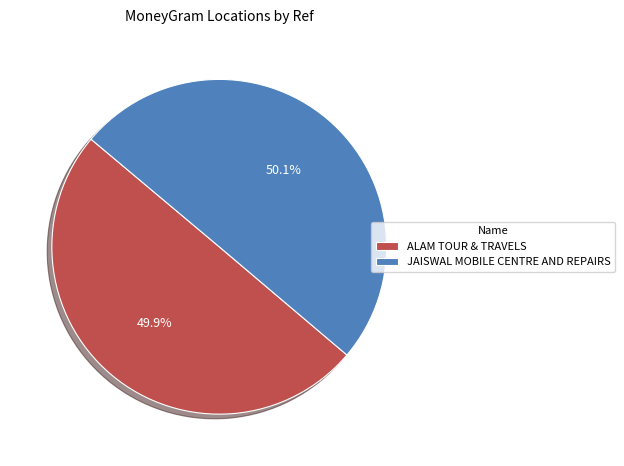

What is the ratio of the value at ALAM TOUR & TRAVELS to the value at JAISWAL MOBILE CENTRE AND REPAIRS?

1.0